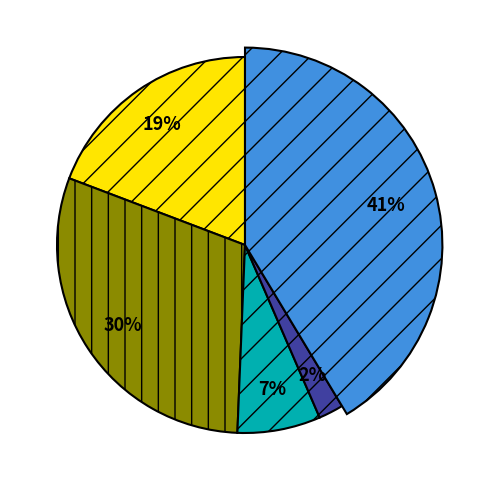

True or false: Aggravated Battery accounts for 30% of the total.

True